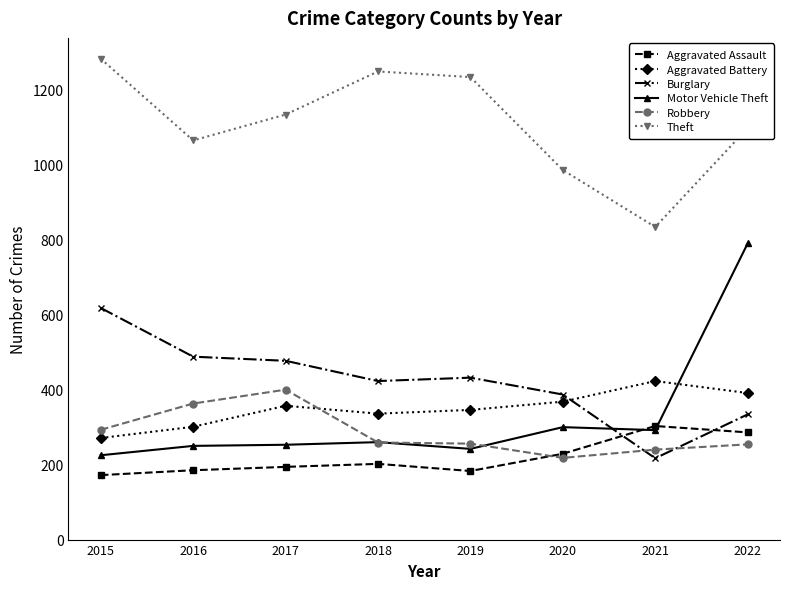

What is the total value across all series at 2017?

2815